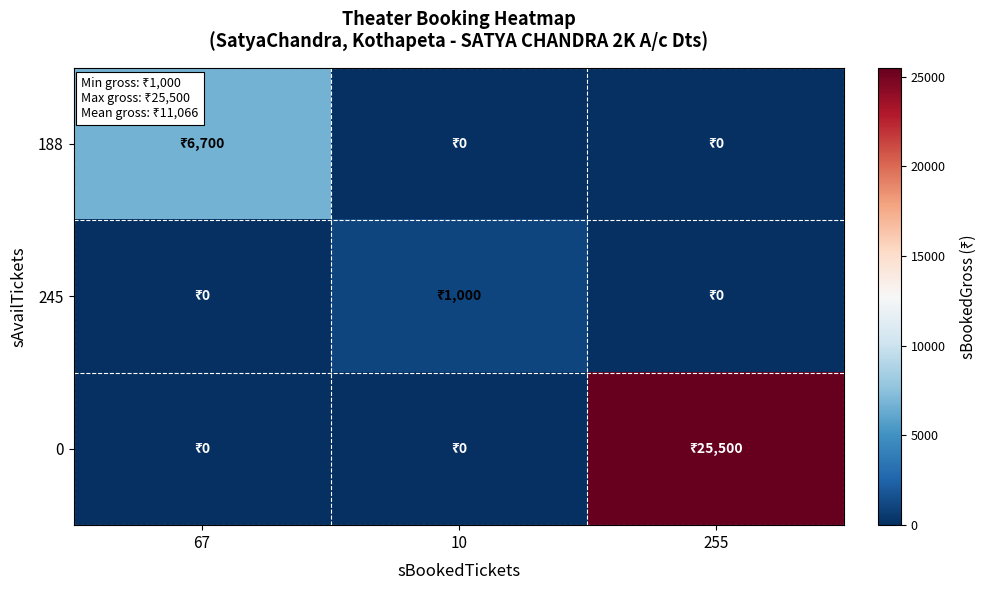

What is the greatest value displayed?

25500